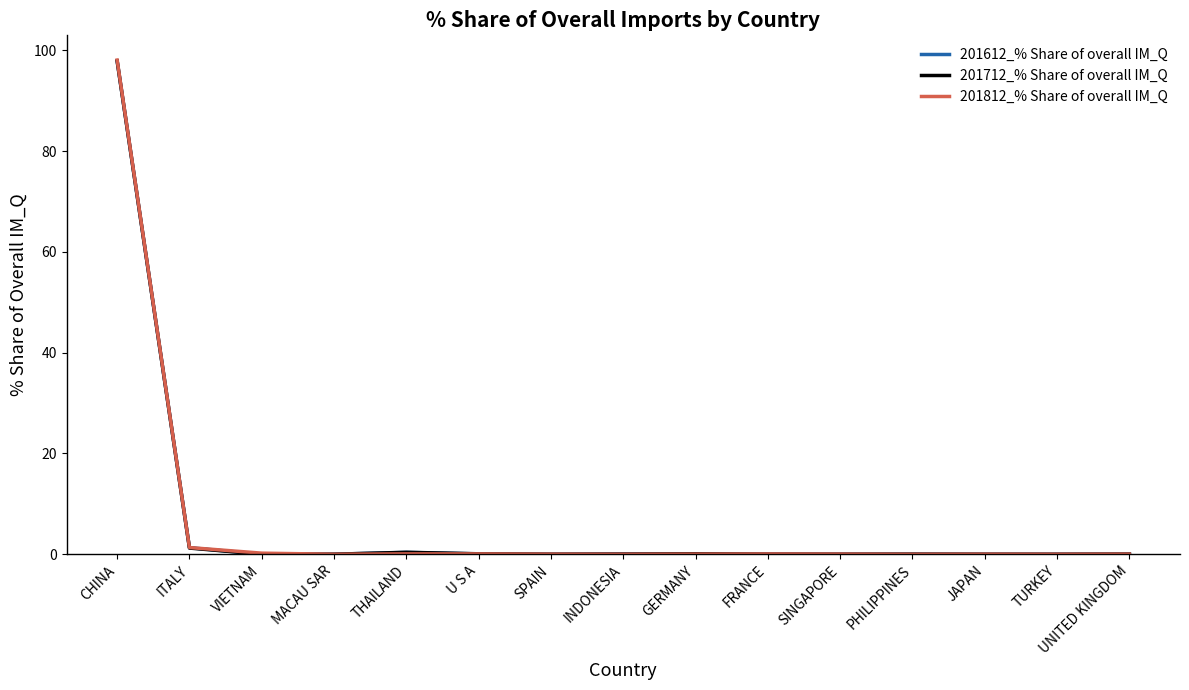

What is the difference between the 201612_% Share of overall IM_Q values at INDONESIA and ITALY?

1.2